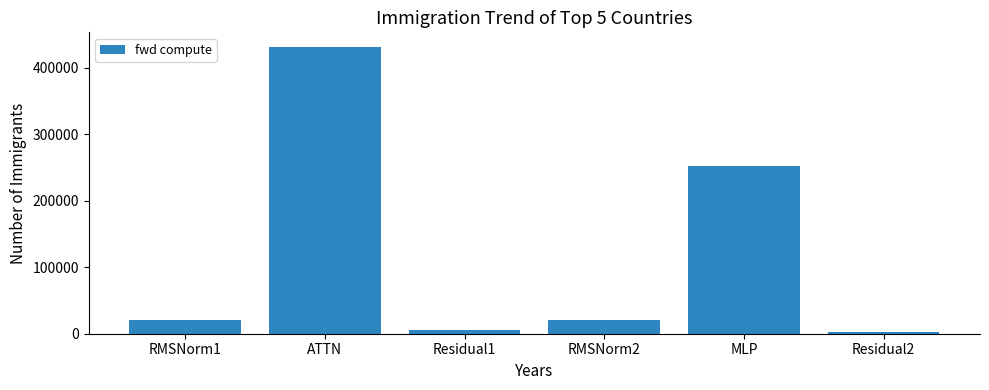

What is the label of the 2nd bar from the left?

ATTN